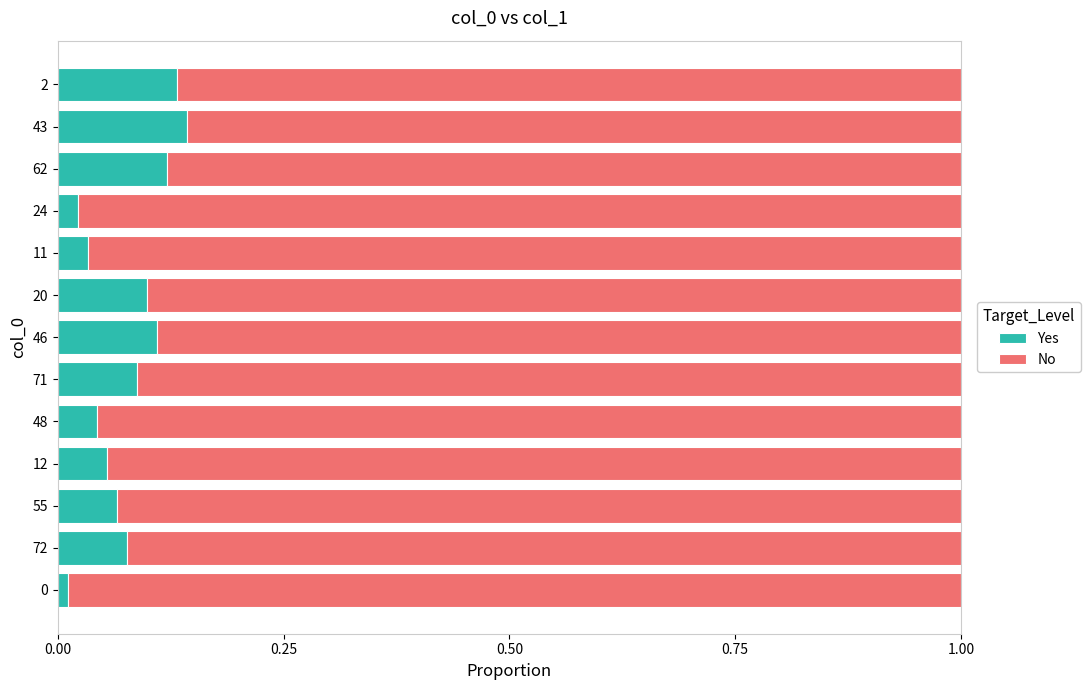

Is it true that Yes equals 0.1 at 46?

True